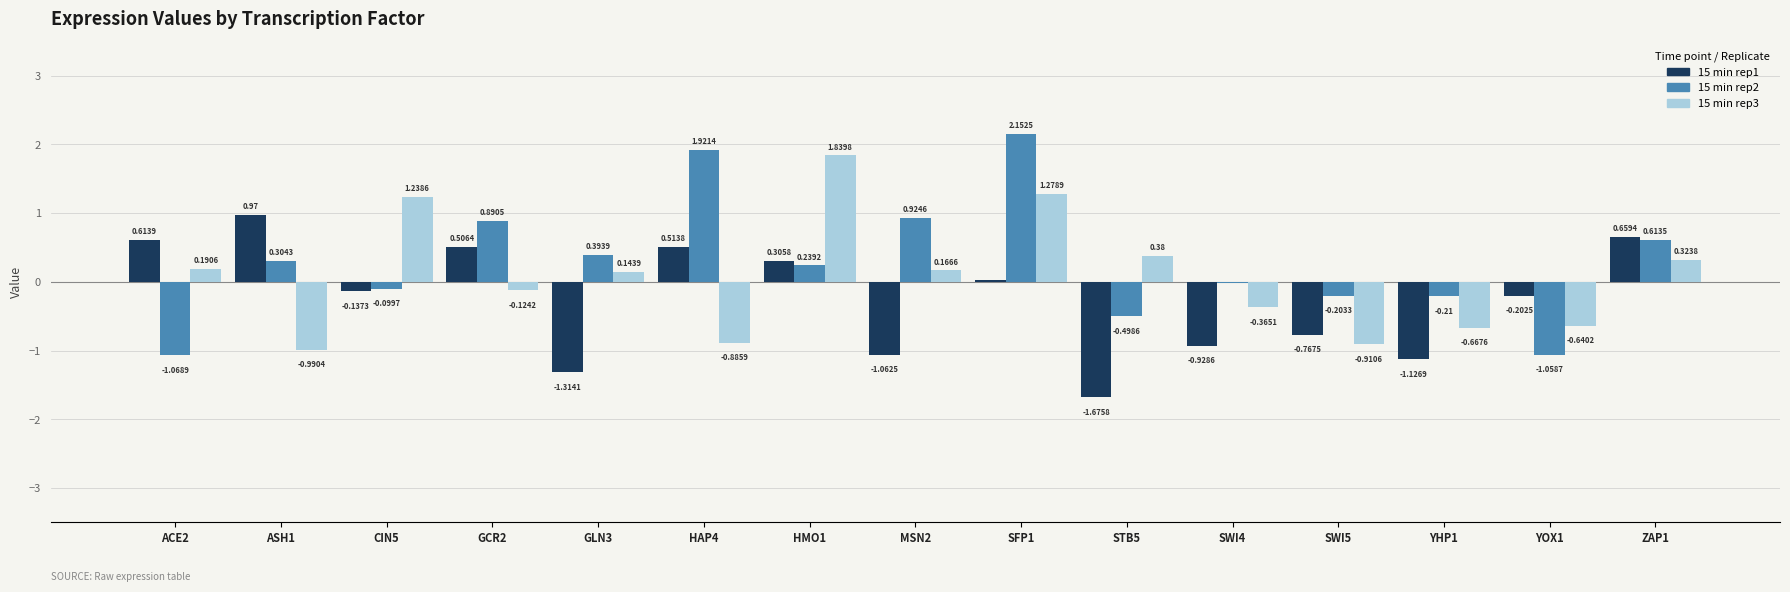

At which category is the sum across all series the highest?

SFP1